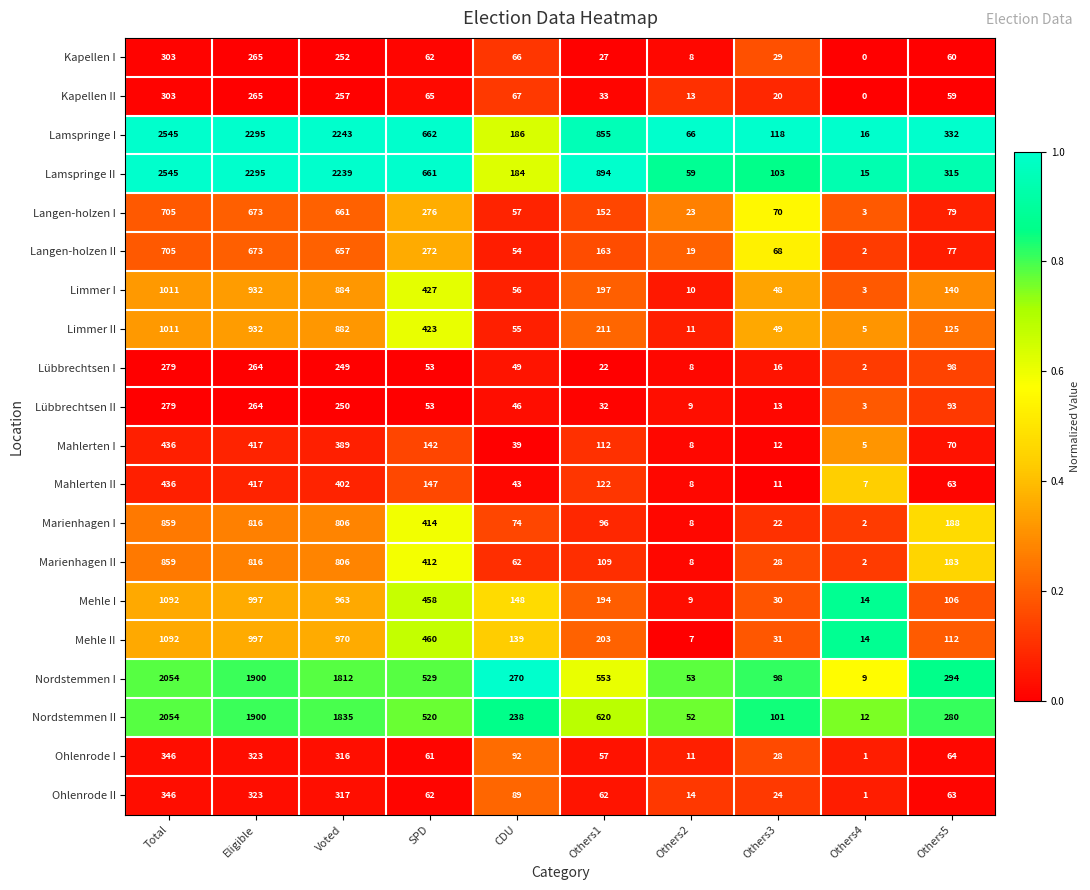

List the labels in order of Mehle II value, largest first.

Total, Eligible, Voted, SPD, Others1, CDU, Others5, Others3, Others4, Others2